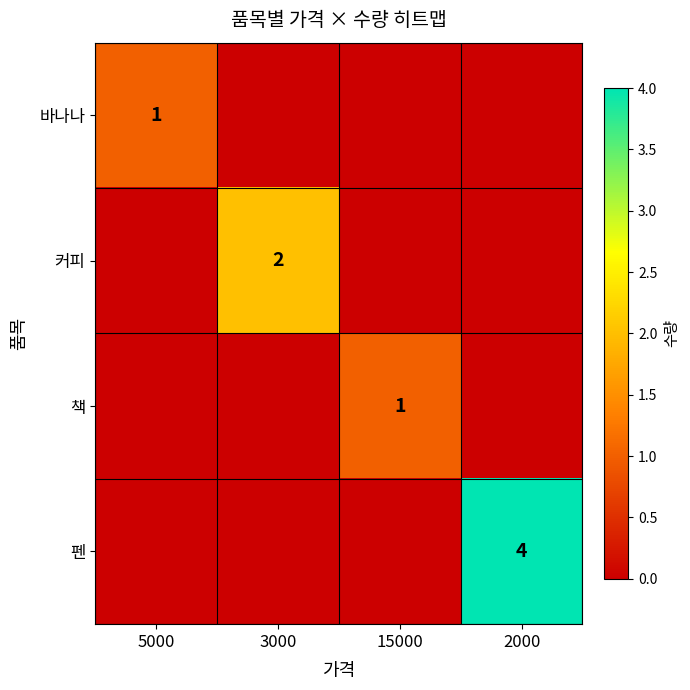

Is it true that 펜 equals 5 at 2000?

False